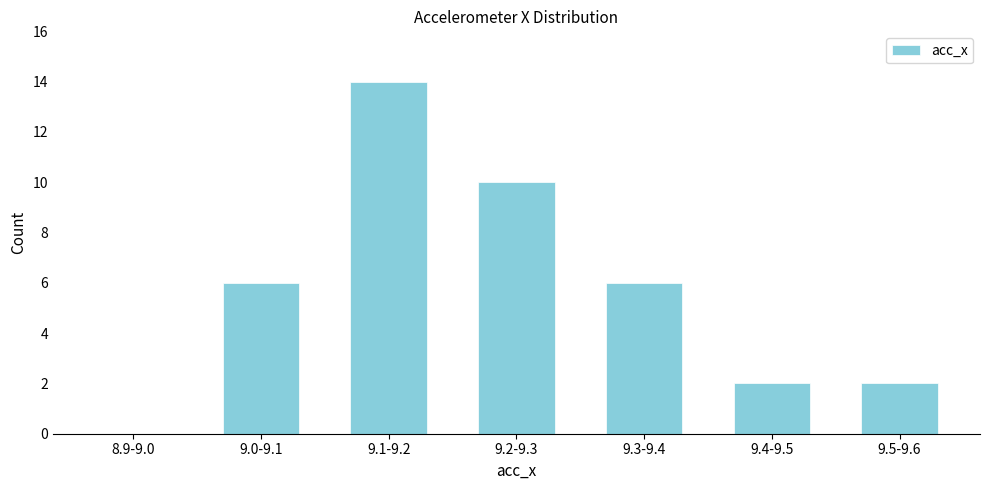

Reading right to left, extract all data points from this chart.

9.5-9.6=2	9.4-9.5=2	9.3-9.4=6	9.2-9.3=10	9.1-9.2=14	9.0-9.1=6	8.9-9.0=0